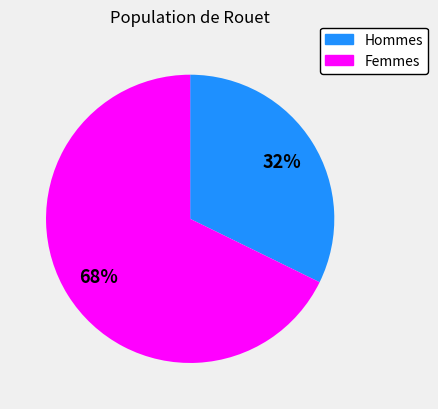

Is there any slice that represents more than half of the pie?

Yes